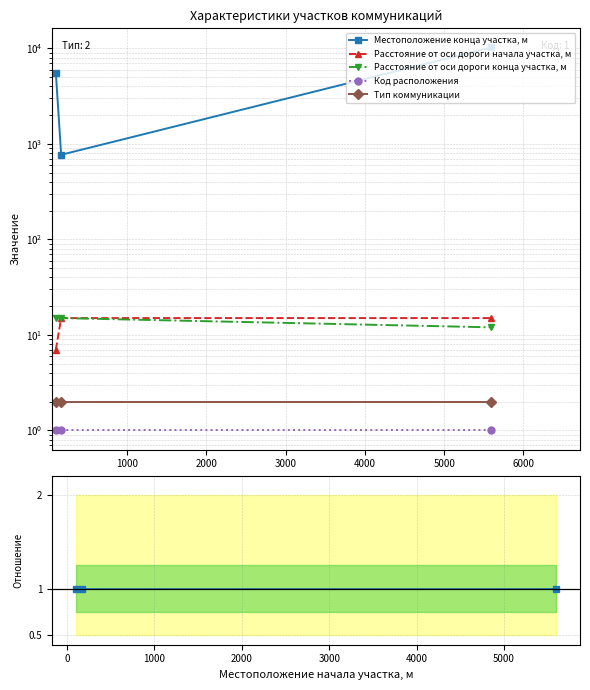

Does the chart have visible grid lines?

Yes